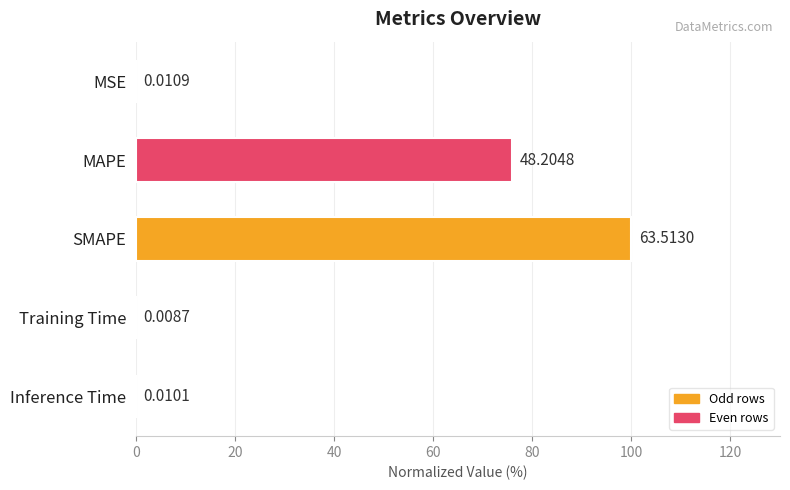

Which has a higher value, Inference Time or MAPE?

MAPE